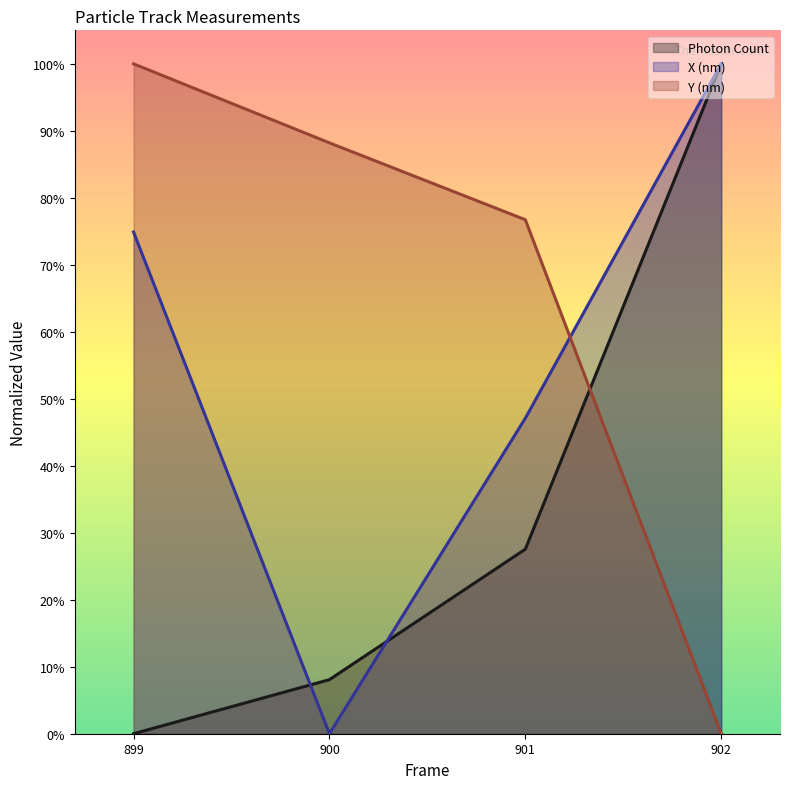

Count the number of categories in the chart.

4